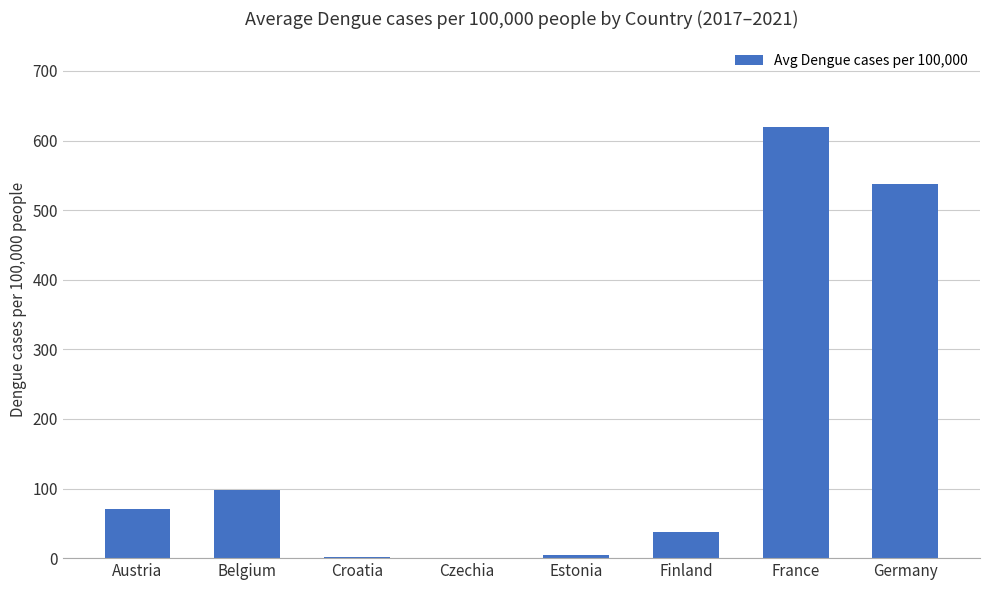

Are the bars grouped side by side (vs. stacked)?

No